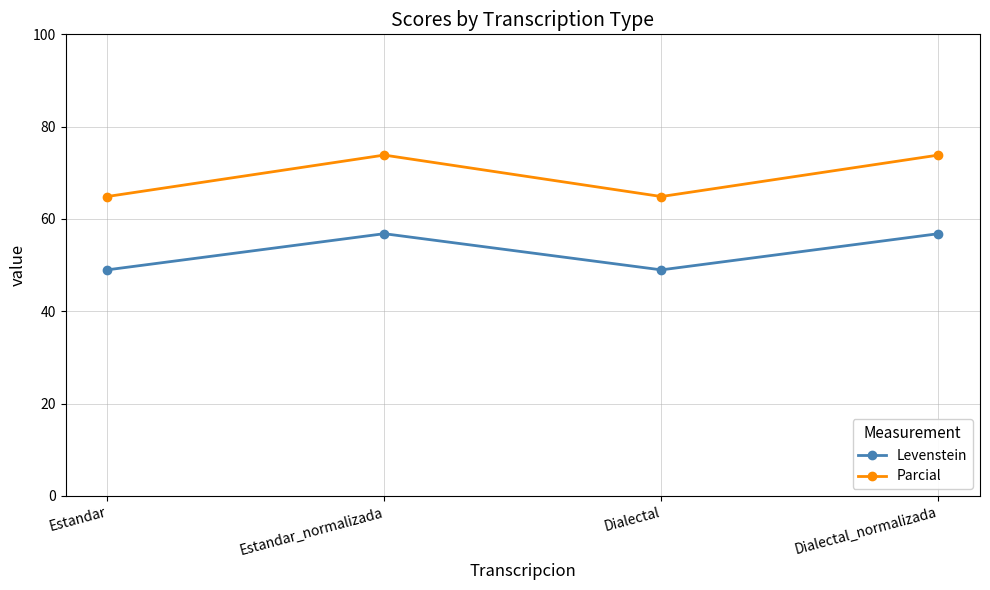

In Levenstein, how many points are lower than both neighbors (excluding endpoints)?

1